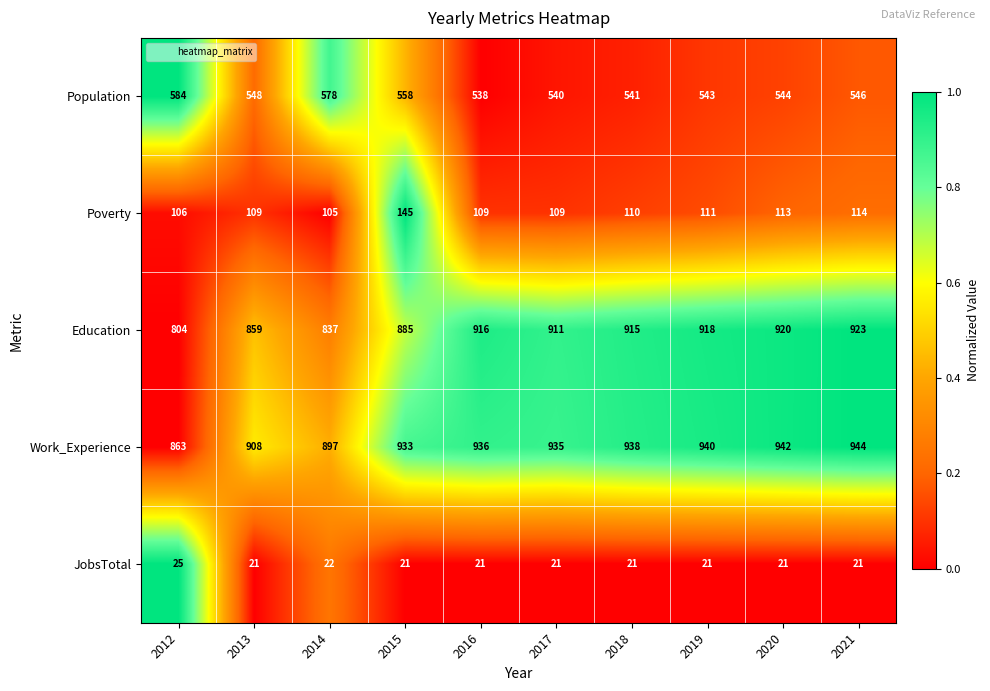

What is the sum of the Poverty values at 2019 and 2016?

220